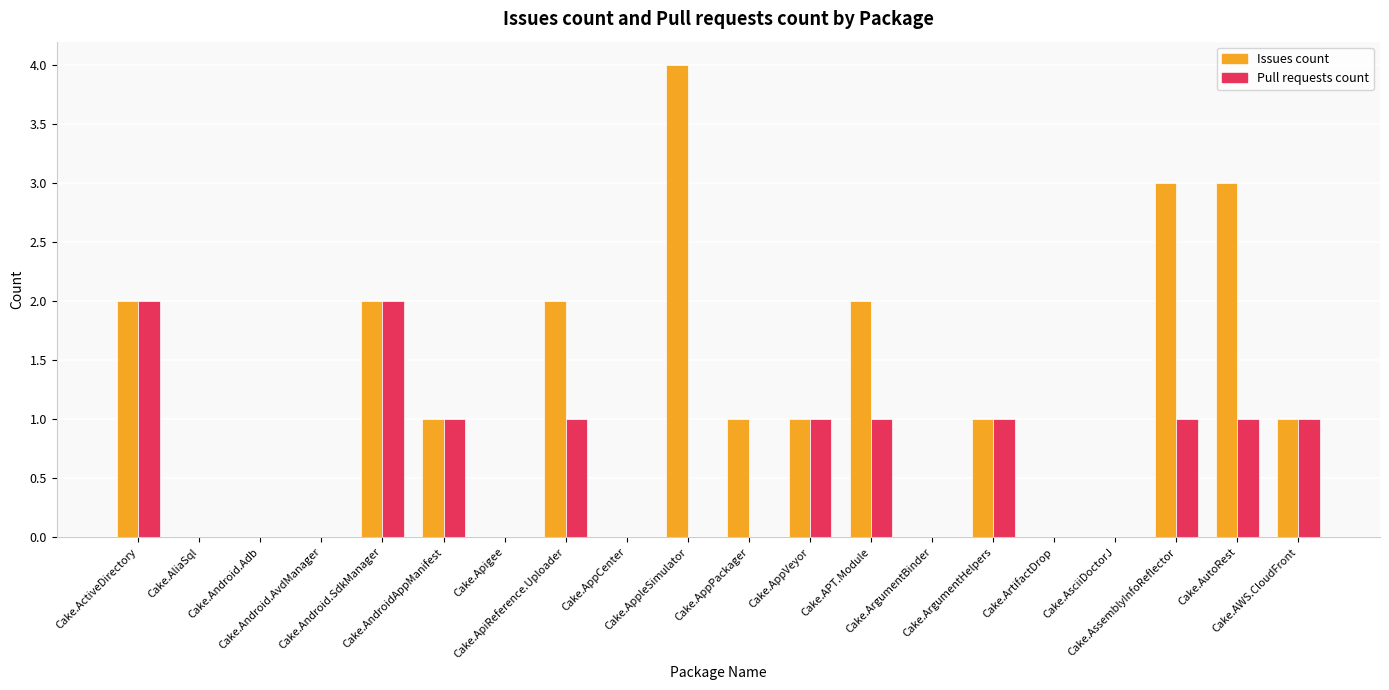

Where does the Pull requests count series first go above 1?

Cake.ActiveDirectory